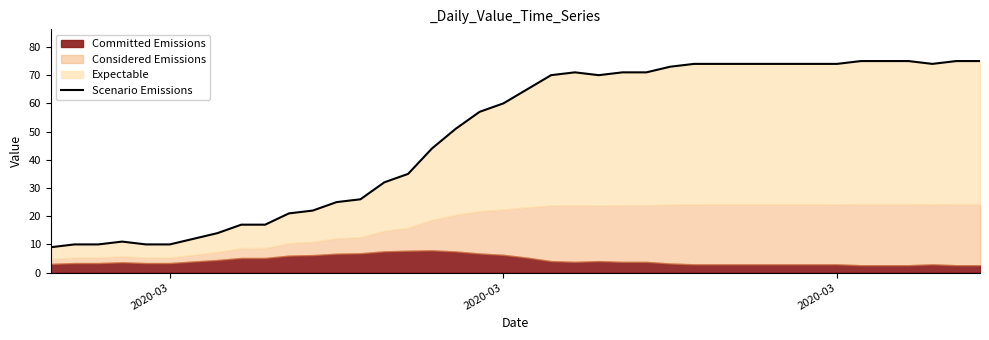

What is the label of the 40th point from the right?

2020-03